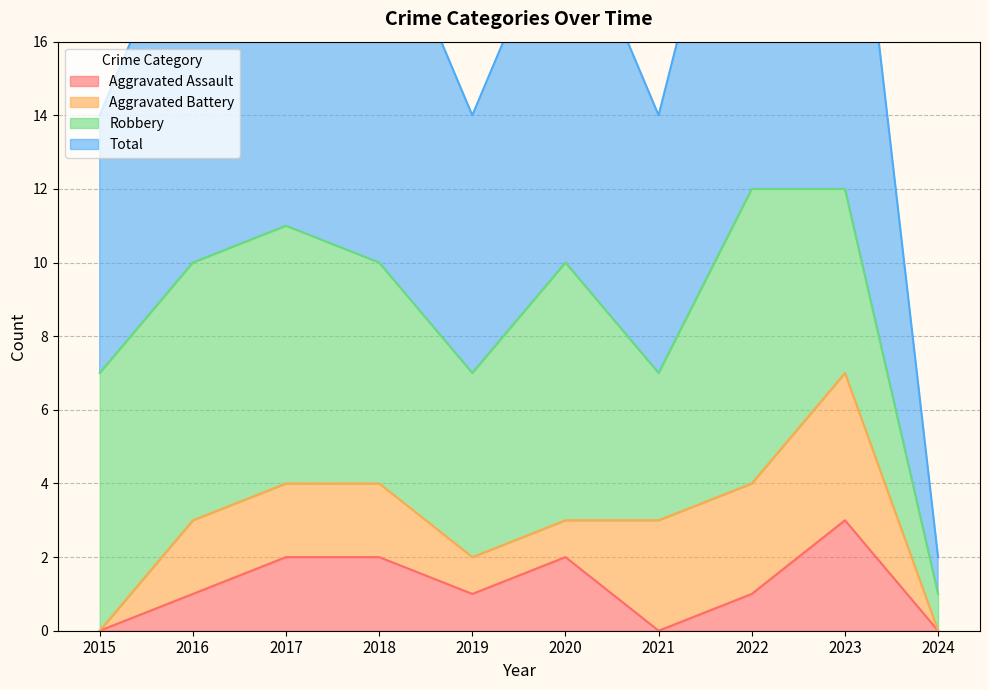

True or false: Aggravated Assault has more than 0 interior local peaks.

True